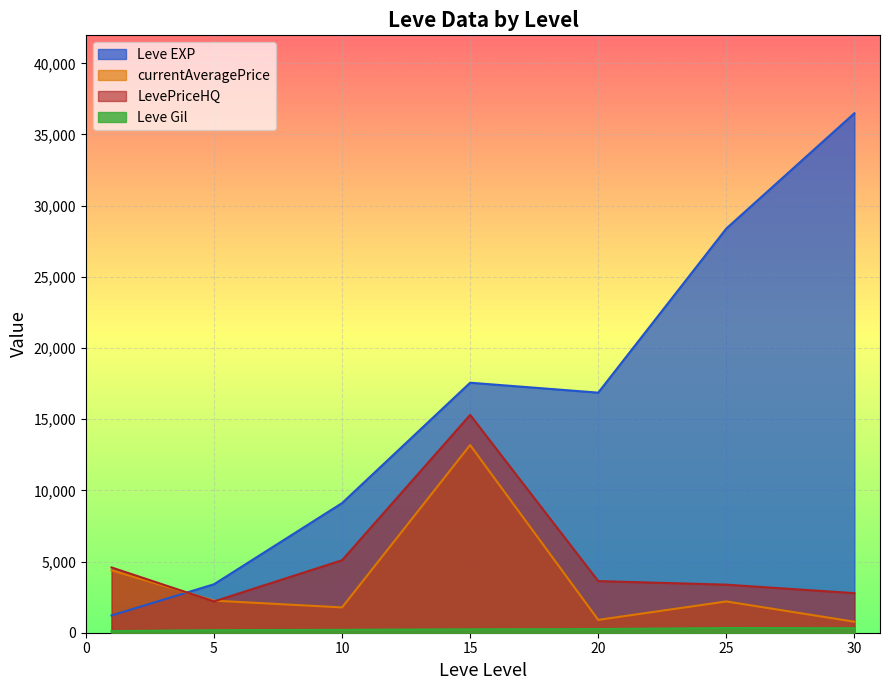

After their last crossing, which series has the higher values: currentAveragePrice or Leve EXP?

Leve EXP